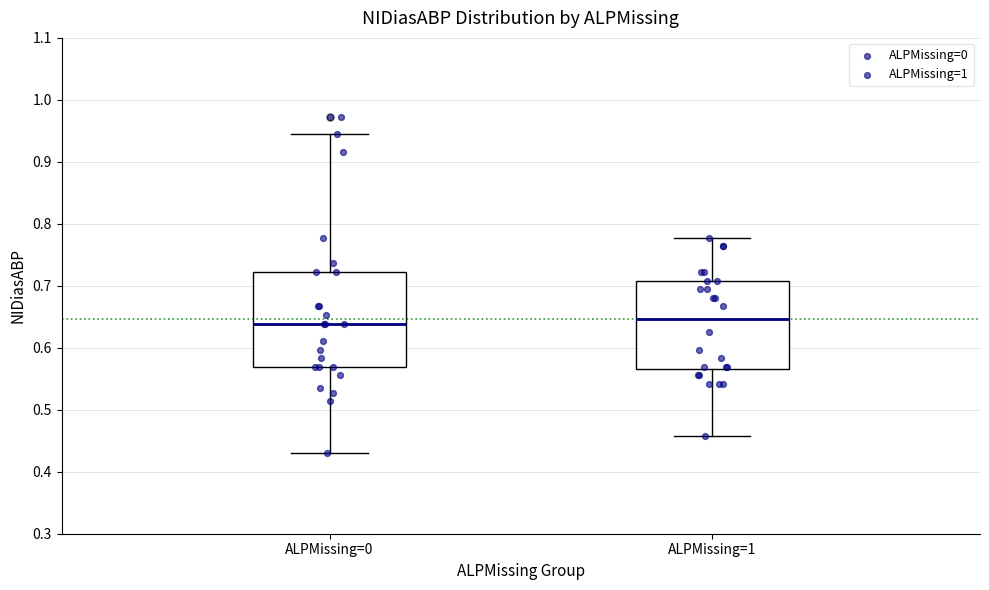

Which box is the tallest, from its lower edge to its upper edge?

ALPMissing=0